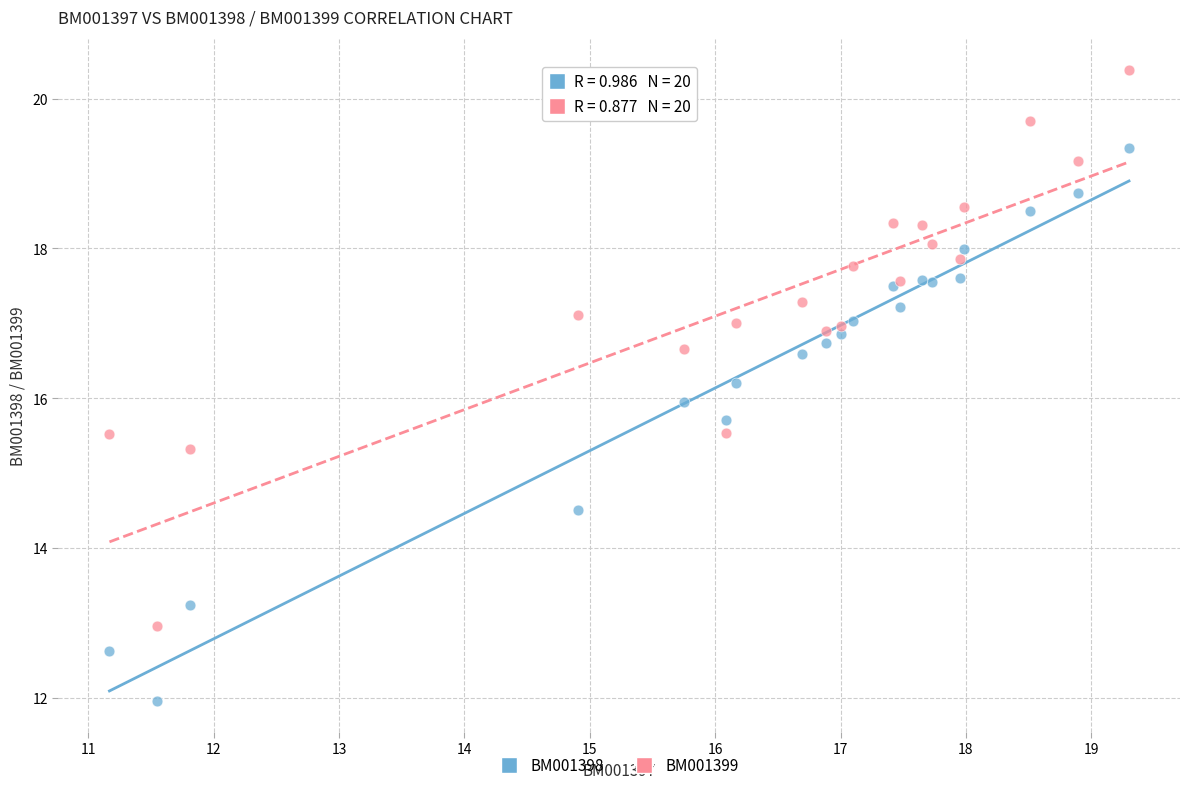

Which series reaches the minimum Y coordinate?

BM001398